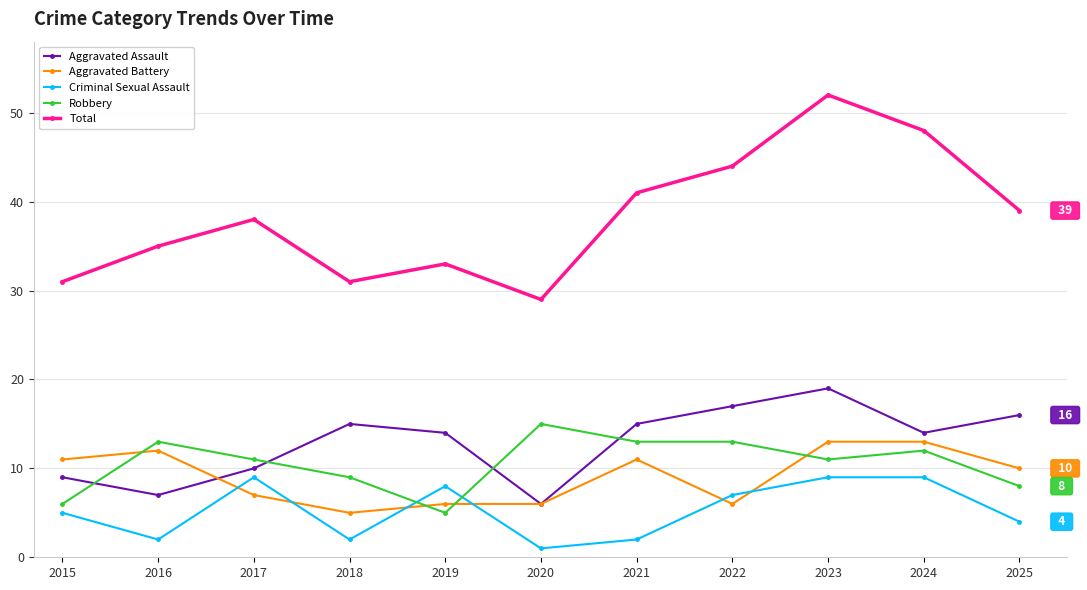

True or false: Total and Criminal Sexual Assault cross at least once.

False